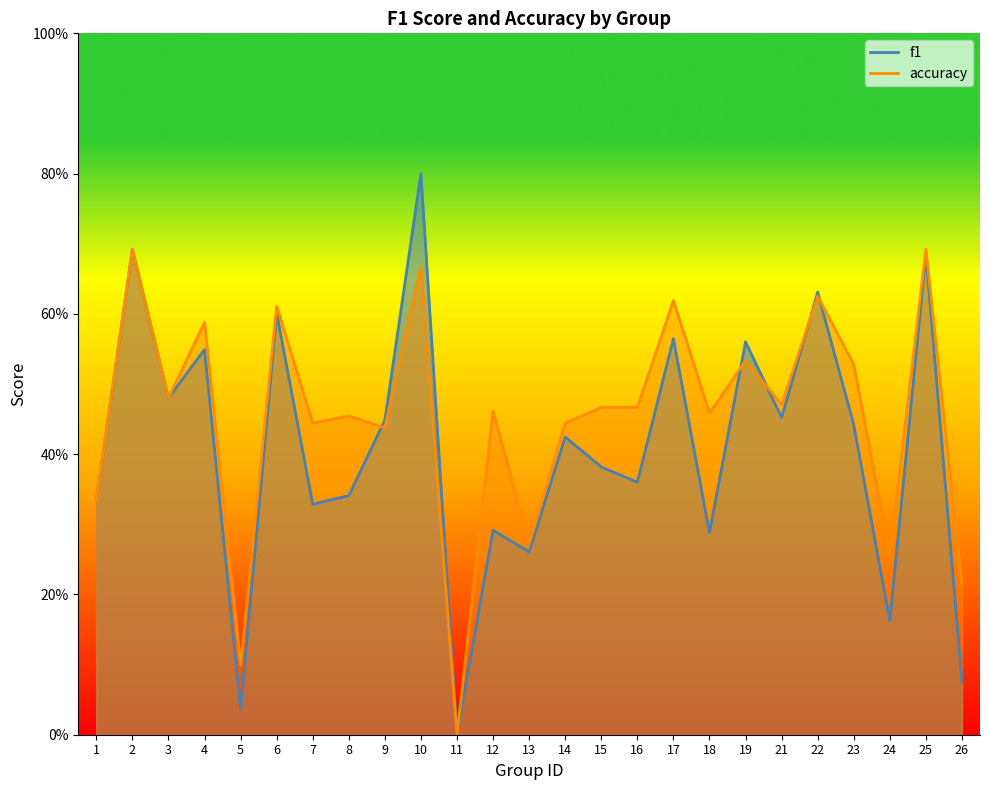

What is the sum of all f1 values?

10.2